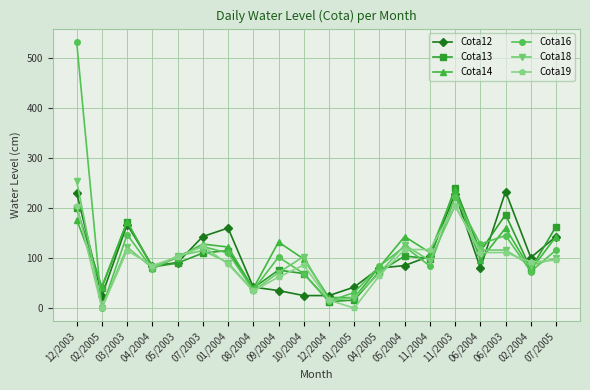

Which label corresponds to the largest value in the chart?

12/2003